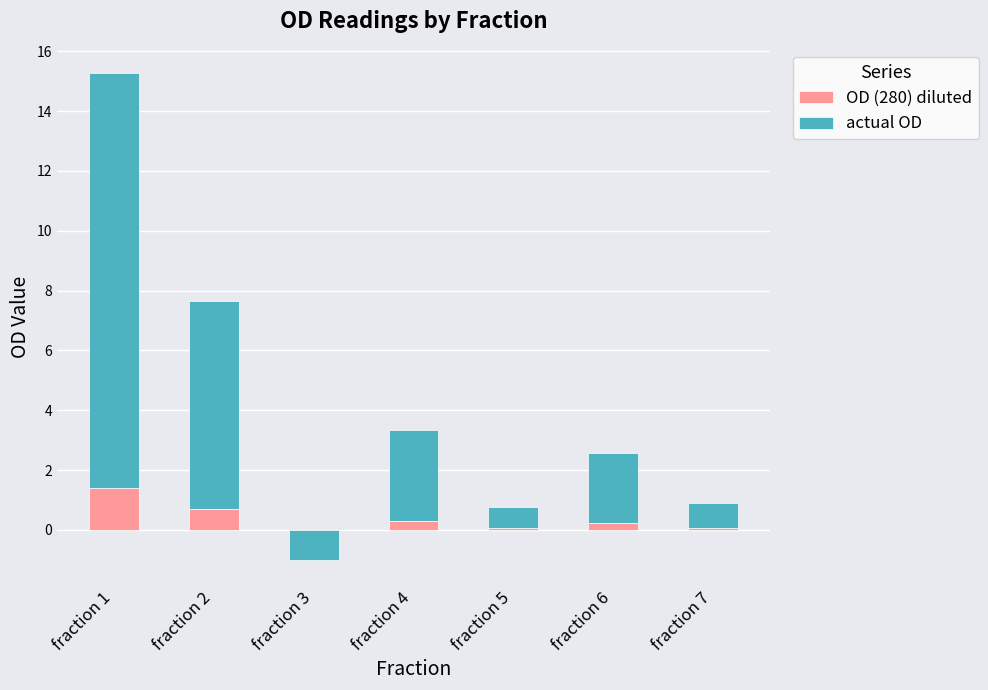

What is the total value across all series at fraction 5?

0.8